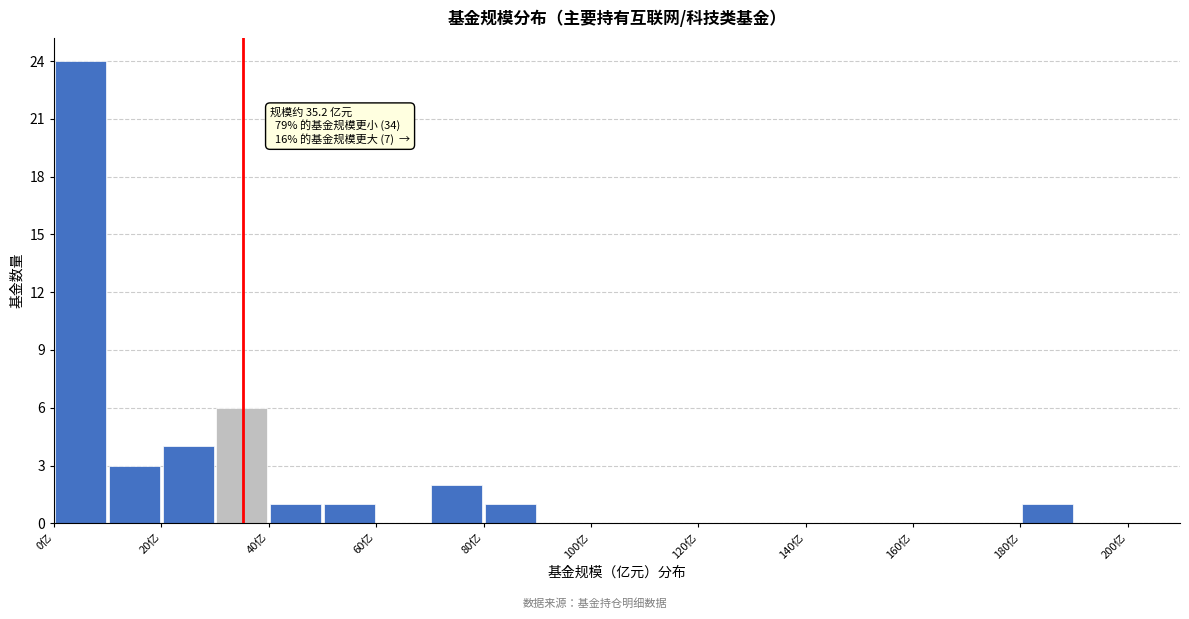

Over which range of the x-axis is the bar tallest?

0 to 10